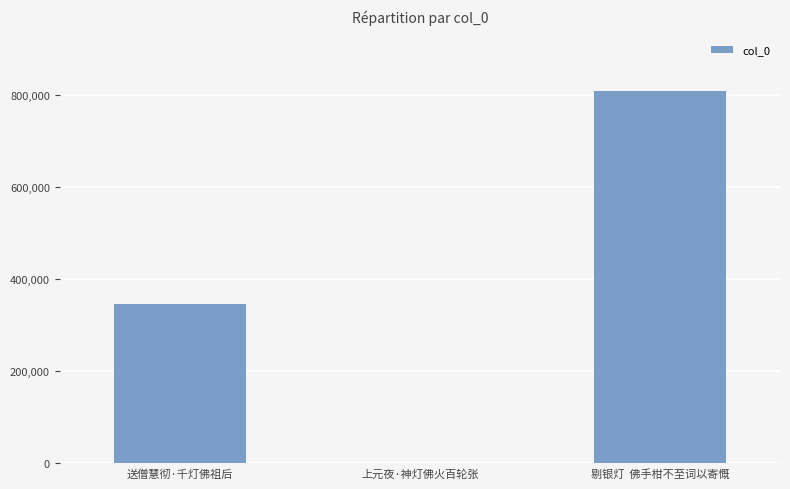

Reading left to right, list all the values displayed in this chart.

345677	1030	807124